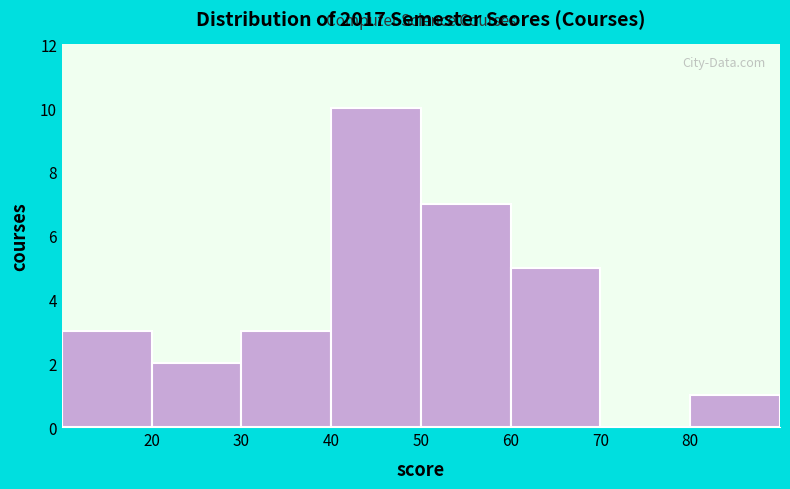

Over which range of the x-axis is the bar tallest?

40 to 50